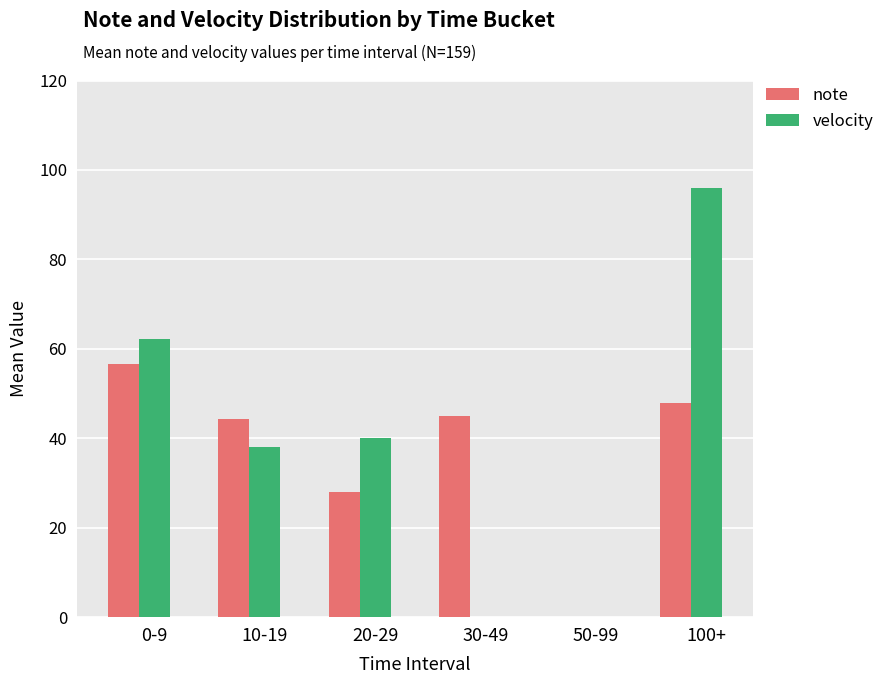

How many values in note are above zero?

5